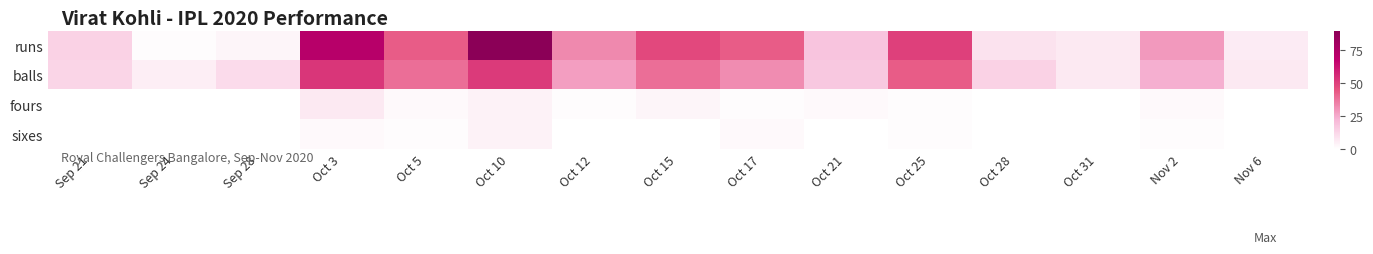

Rank the series by their maximum value, from highest to lowest.

runs, balls, fours, sixes